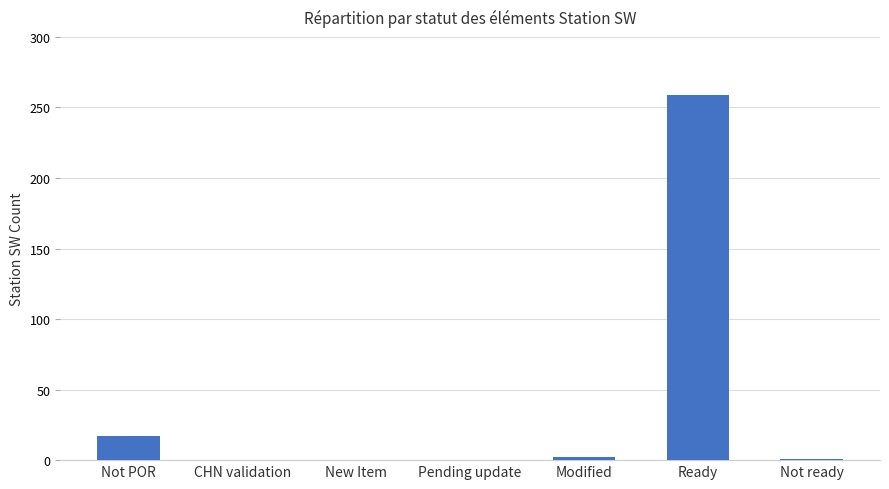

Are the bars horizontal?

No